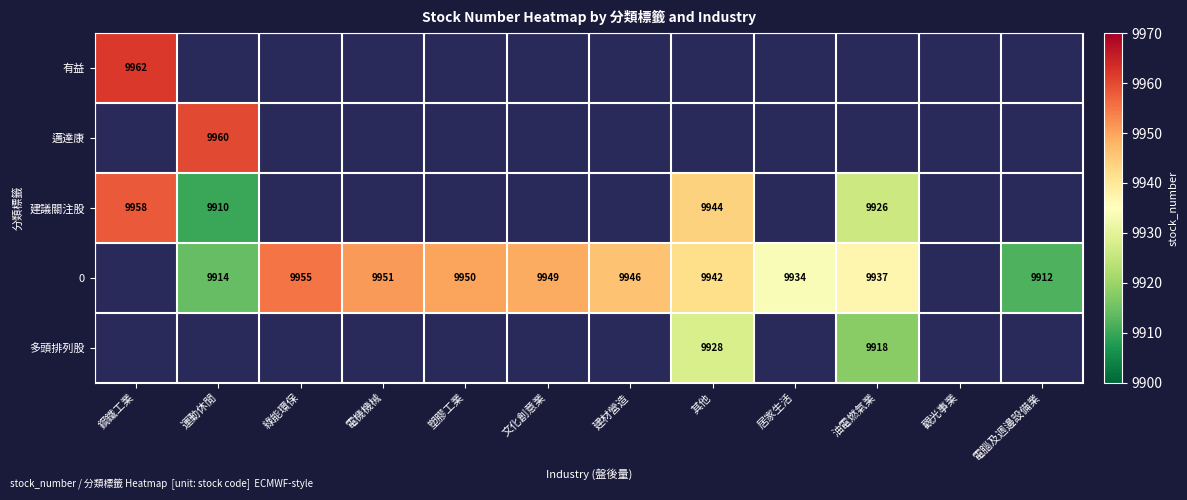

Is it true that 0 equals 3370 at 居家生活?

False